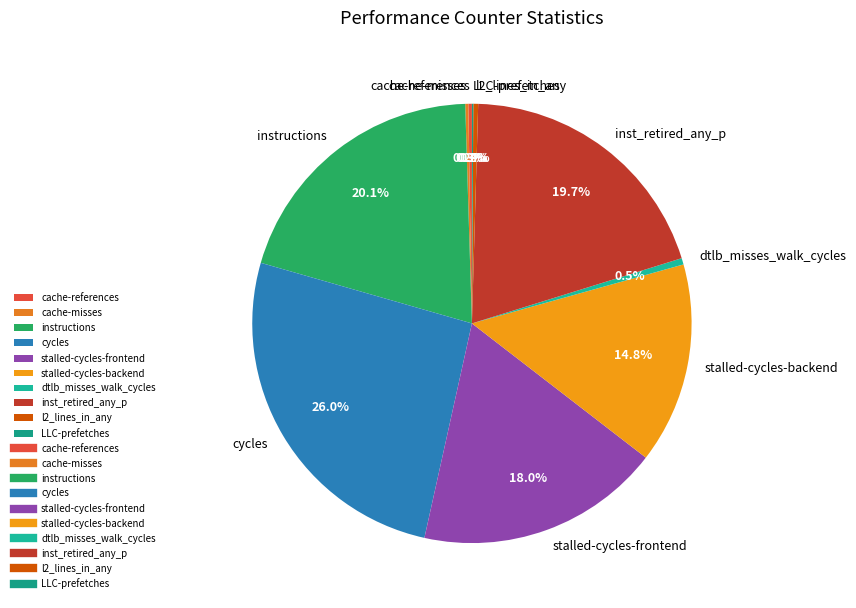

Which has a higher value, dtlb_misses_walk_cycles or inst_retired_any_p?

inst_retired_any_p